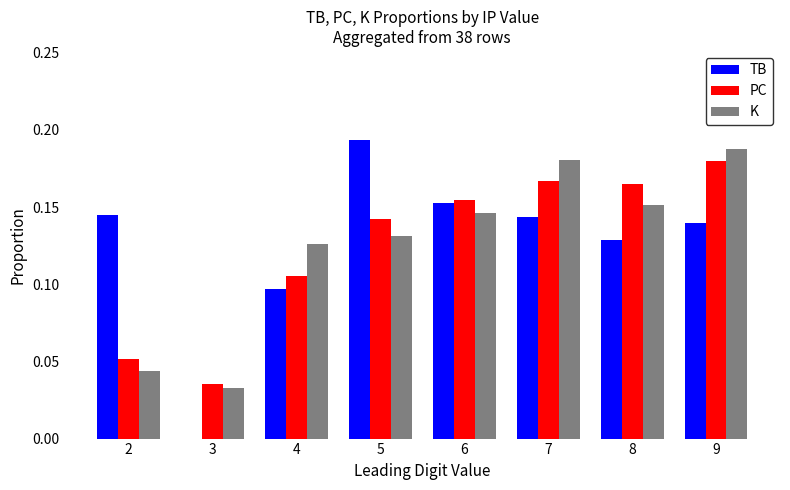

What is the total value across all series at 5?

0.5